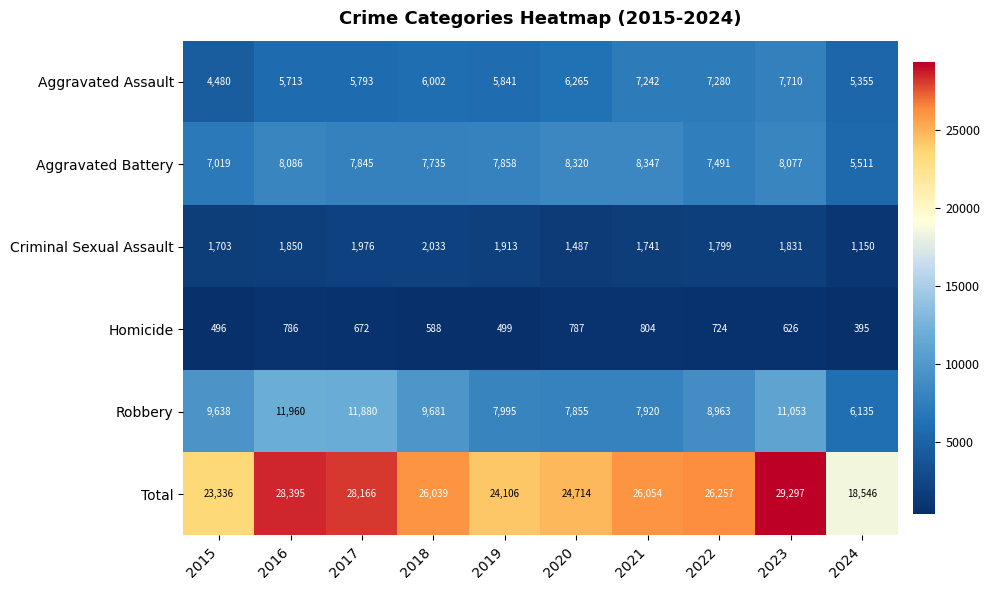

List the labels in order of Total value, largest first.

2023, 2016, 2017, 2022, 2021, 2018, 2020, 2019, 2015, 2024